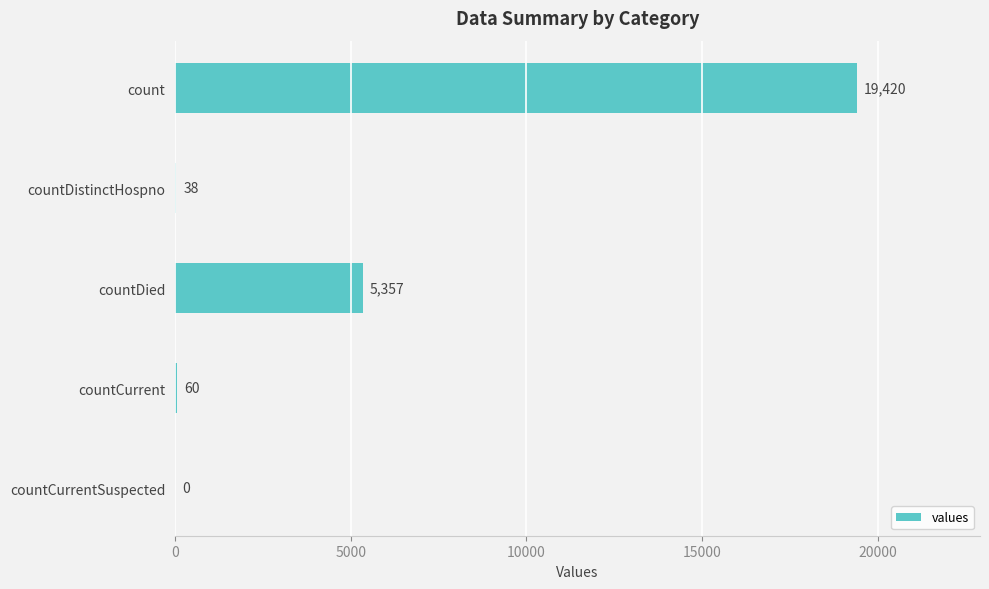

What is the maximum value shown in the chart?

19420